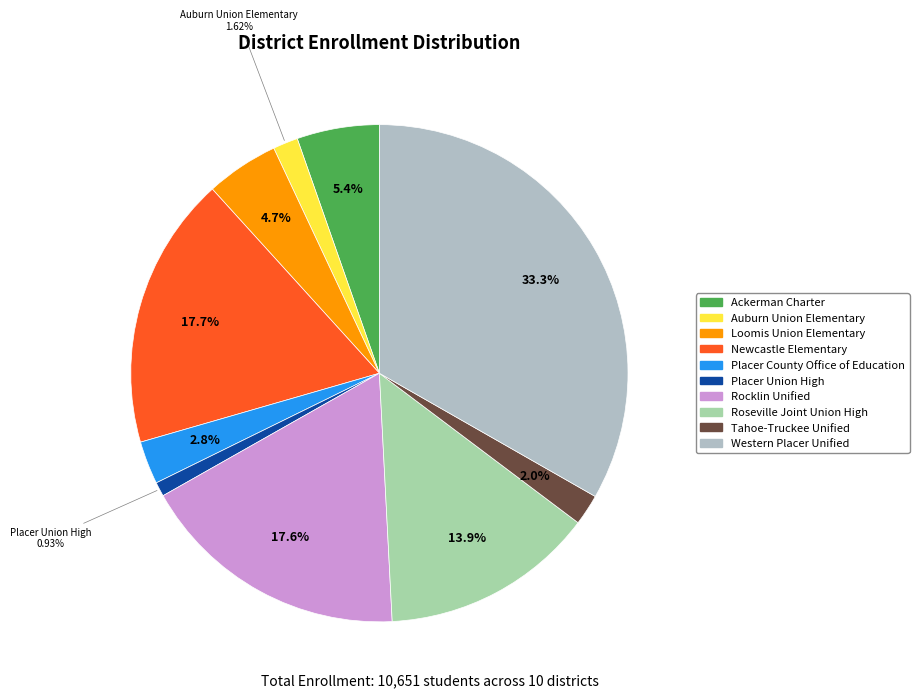

Which category has the biggest portion of the pie?

Western Placer Unified